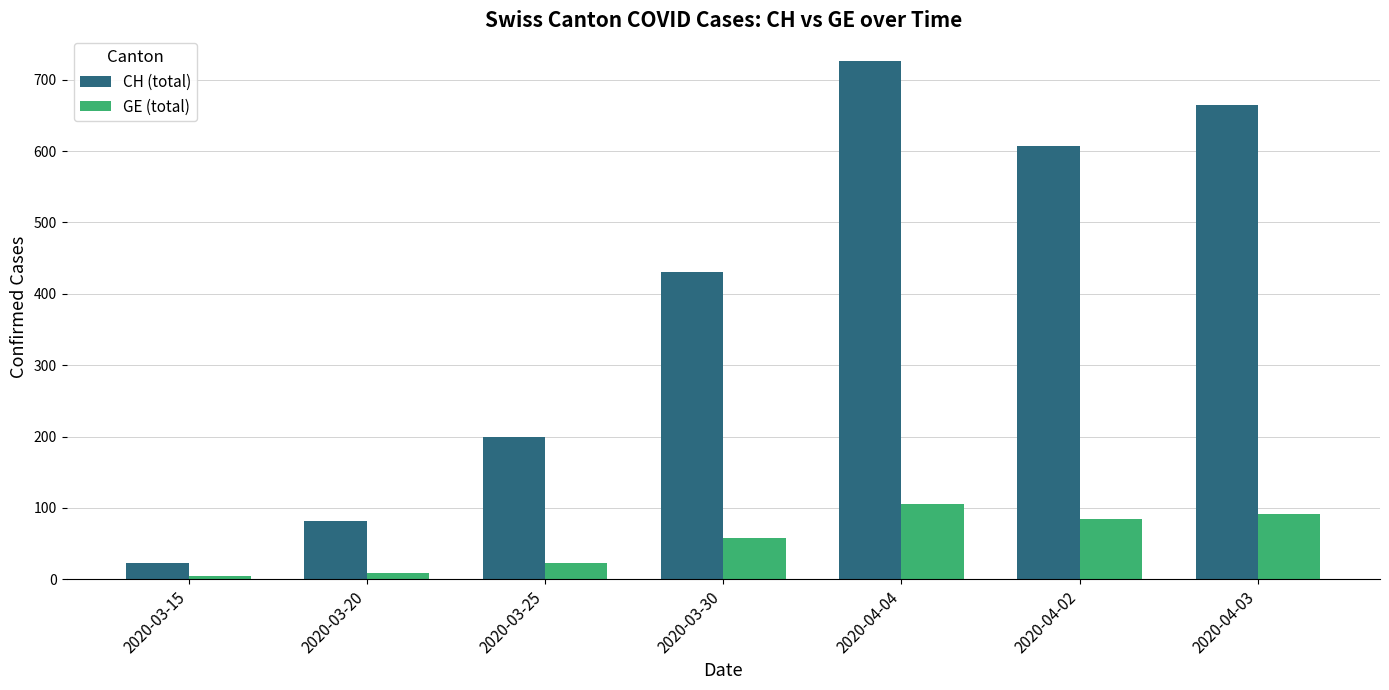

How many data points does each series have?

7